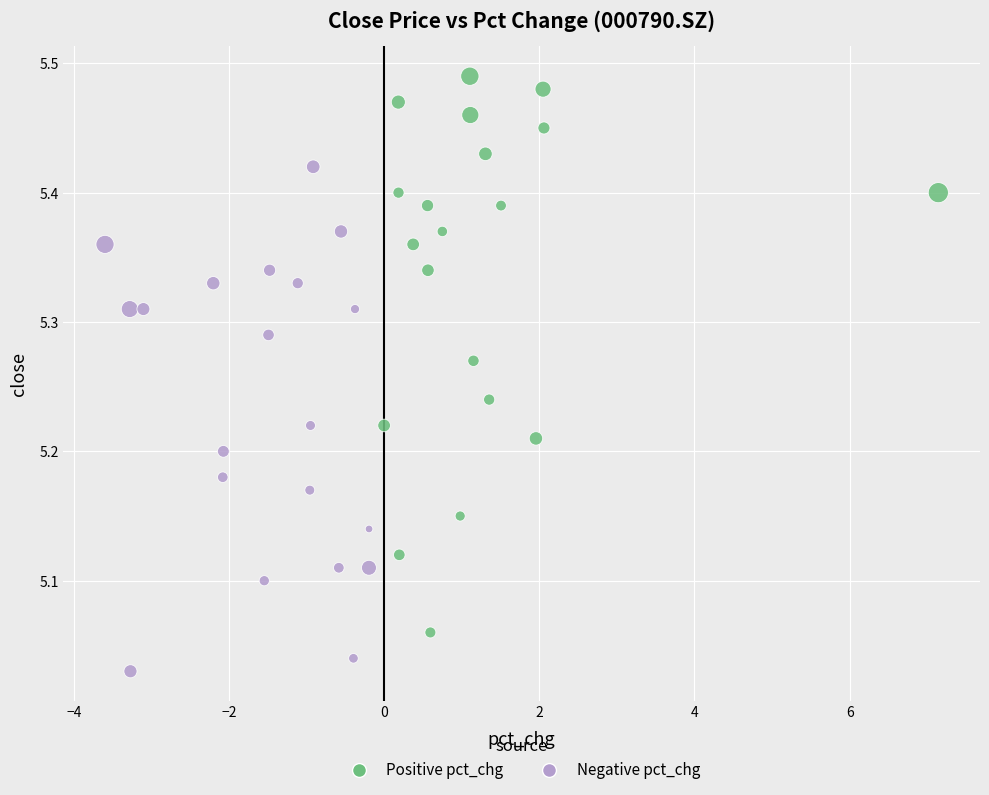

Which series contains the highest Y value?

Positive pct_chg